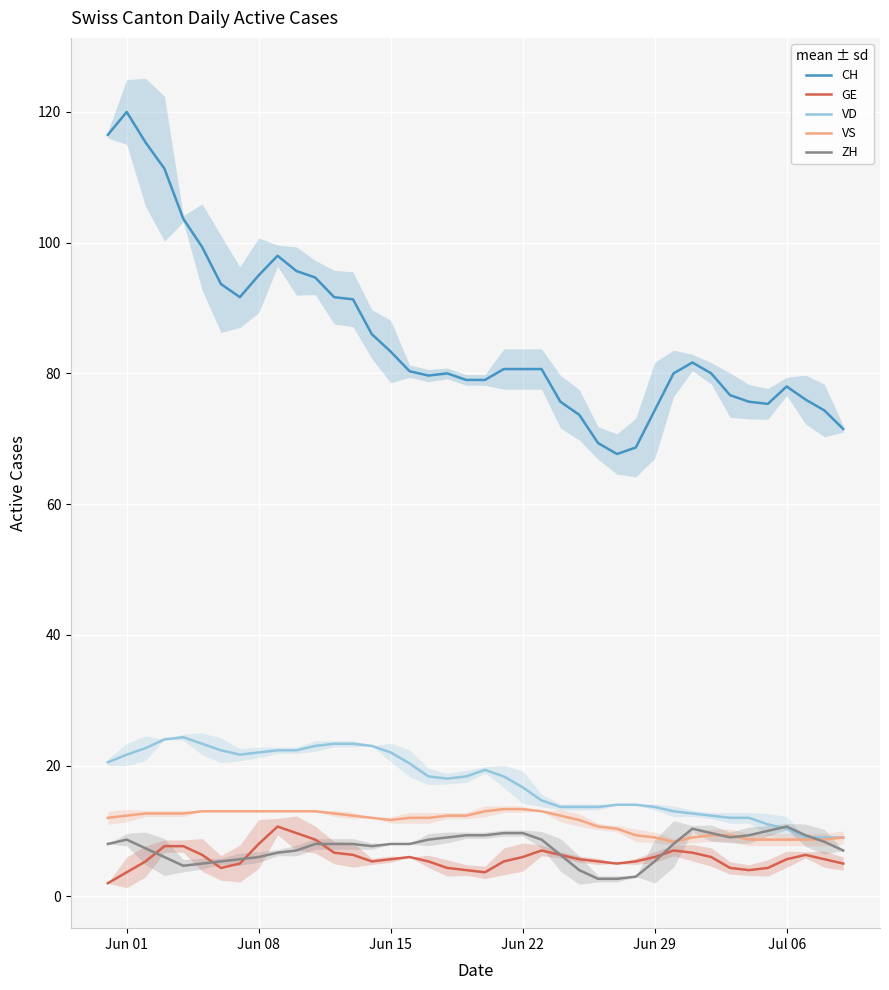

What is the highest value of the CH series?

120.0